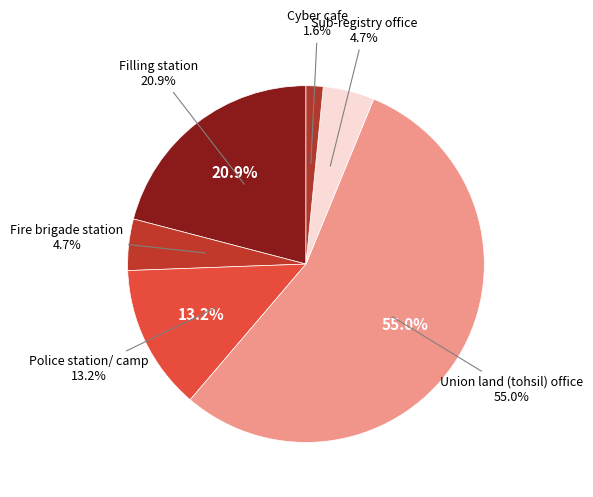

Does Police station/ camp account for over 50% of the chart?

No